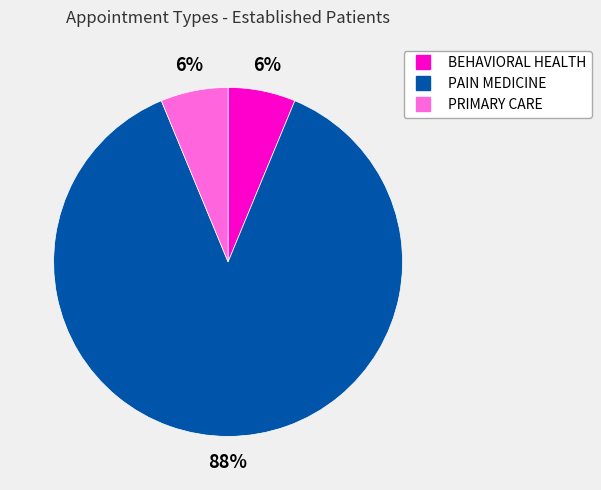

Is the sum of PRIMARY CARE and PAIN MEDICINE greater than half?

Yes